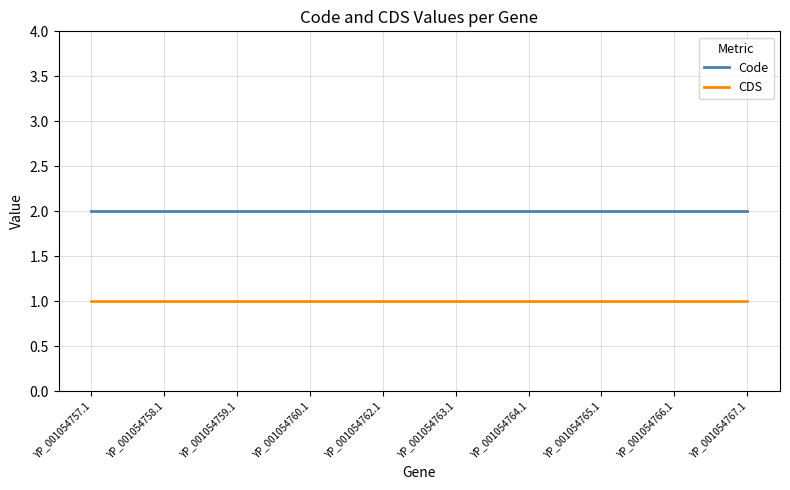

Which series has the largest total across all categories?

Code